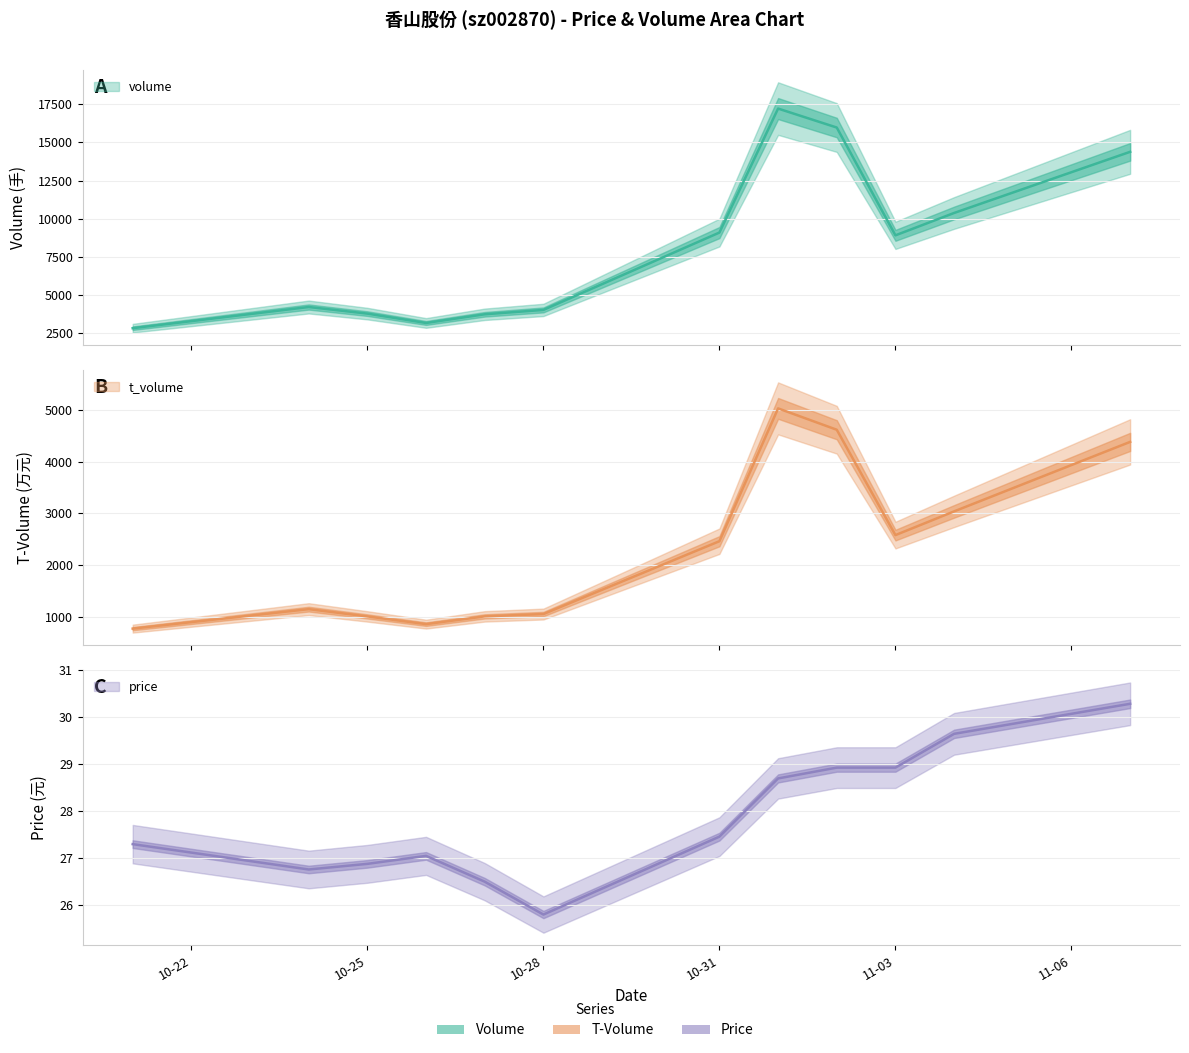

List the series in order of their overall mean, lowest first.

price, t_volume, volume